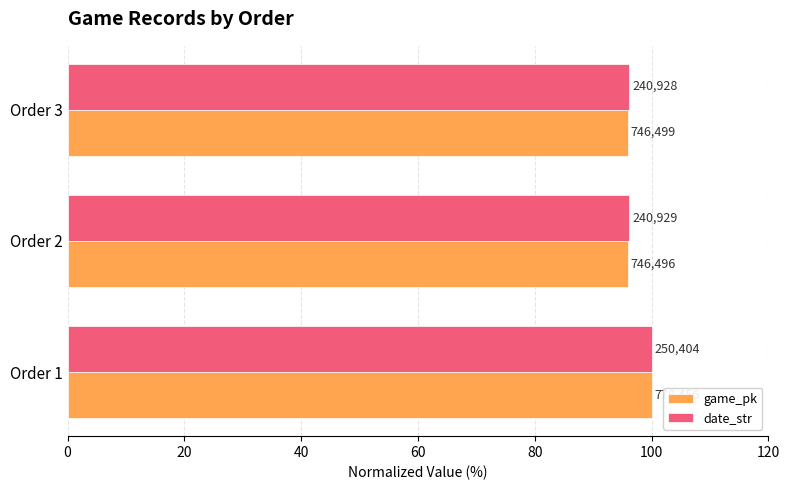

What are all the series names shown in the legend?

game_pk, date_str